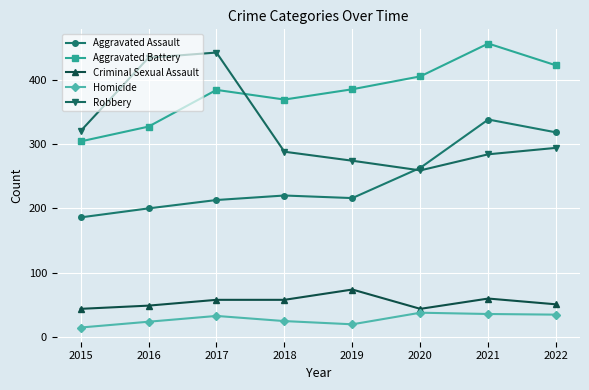

What is the approximate value of Homicide at 2022, to the nearest 5?

35